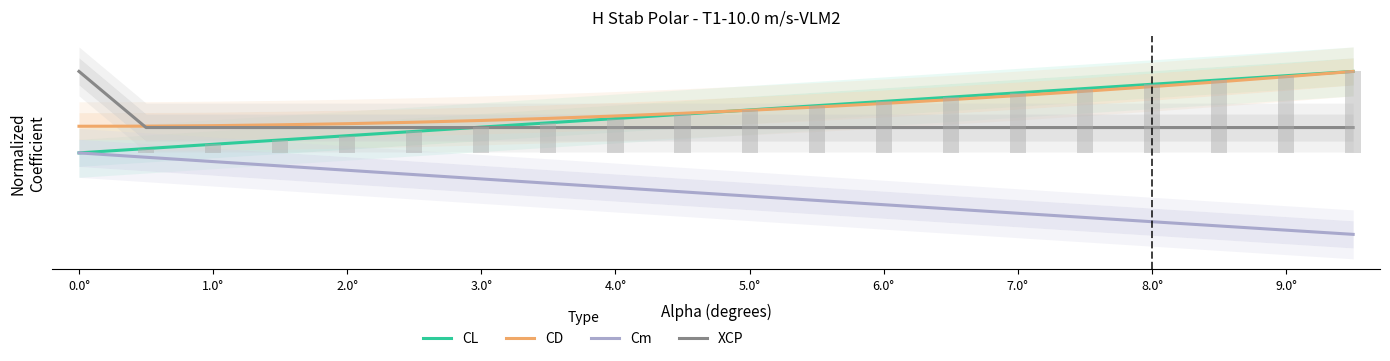

What is the difference between the maximum and minimum values in the XCP series?

0.2